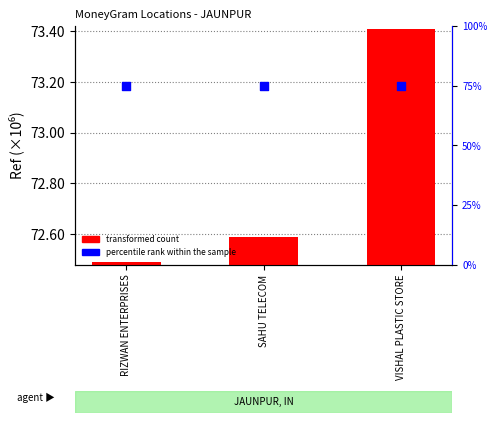

Which series reaches the minimum Y coordinate?

transformed count